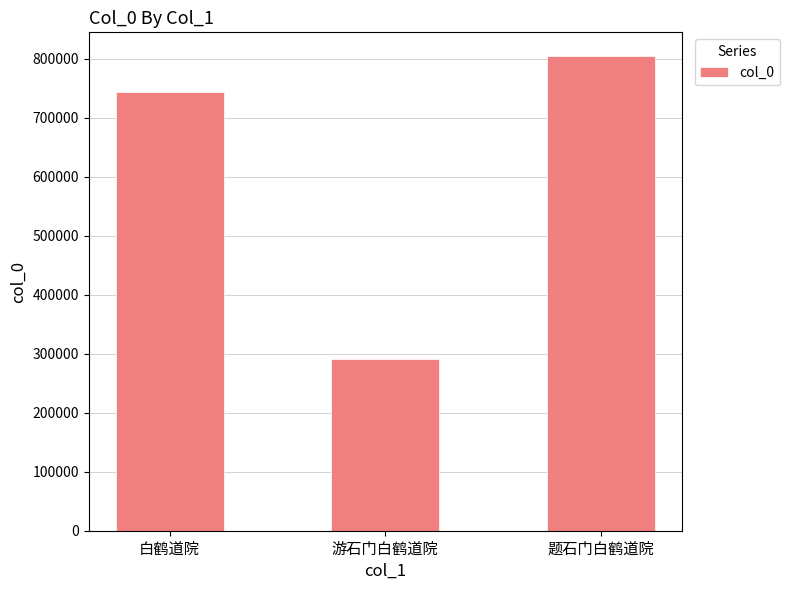

What is the difference between the maximum and minimum values?

514046